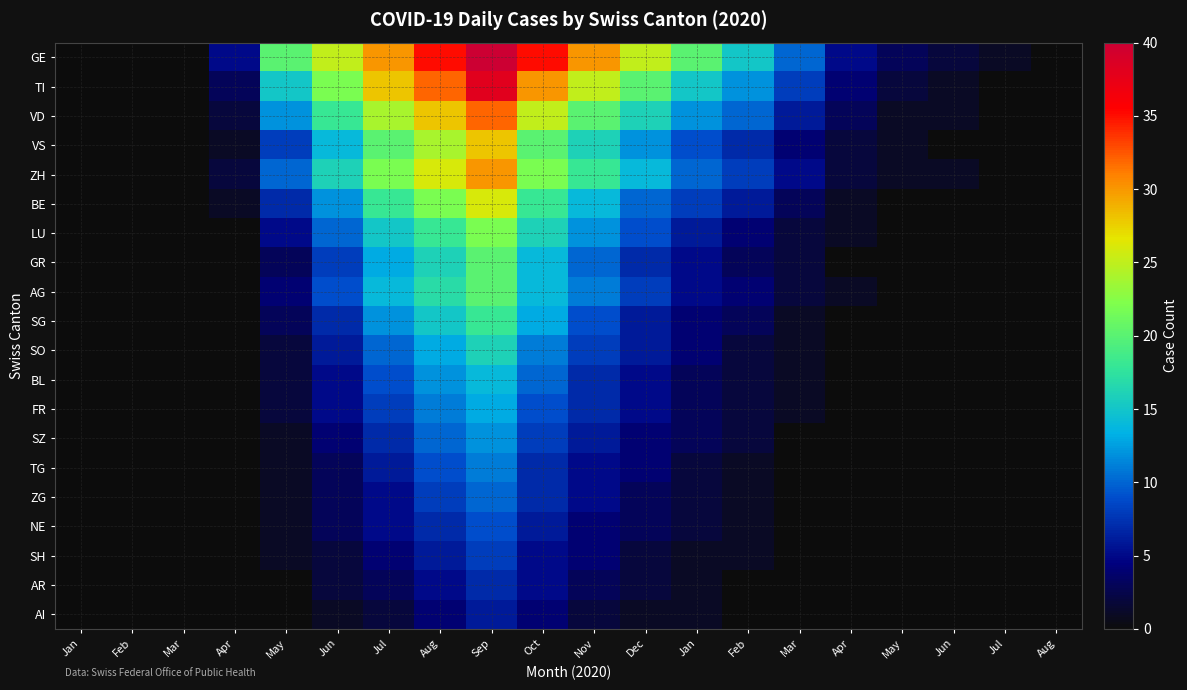

Between Jan and Feb, which is larger?

Jan